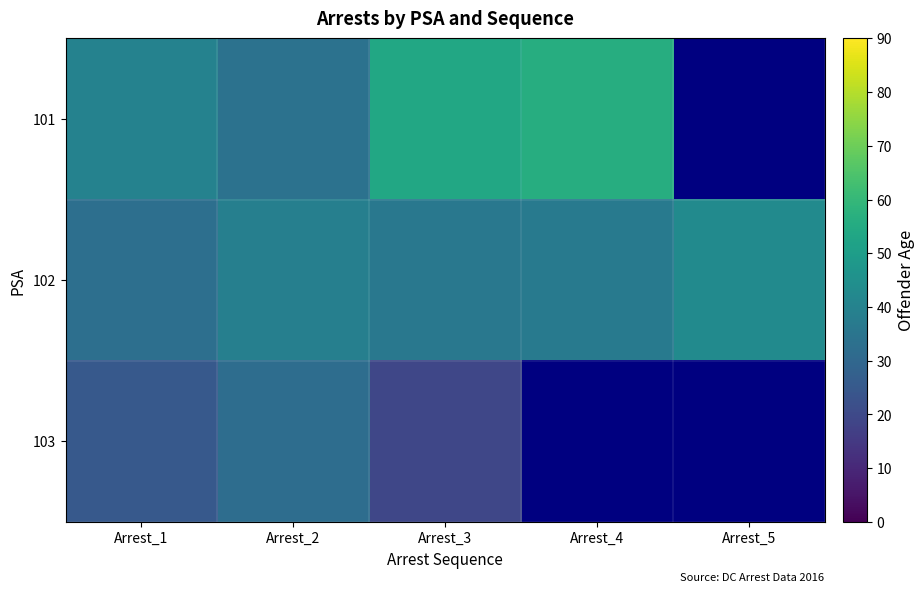

Which category has the lowest value across all series?

Arrest_3